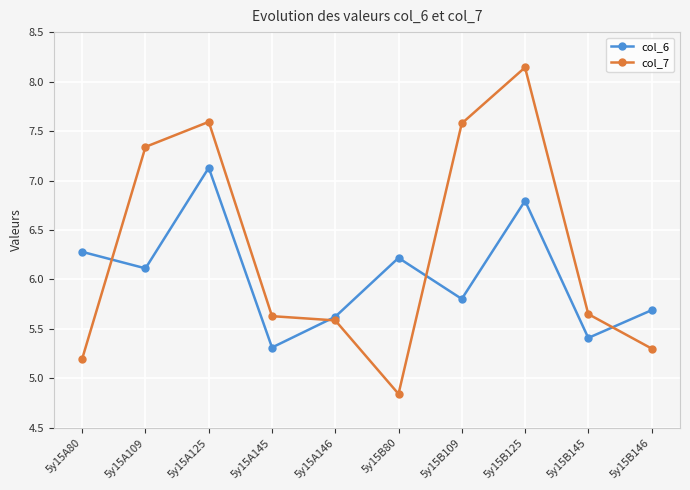

Does the chart display data point markers on the line(s)?

Yes